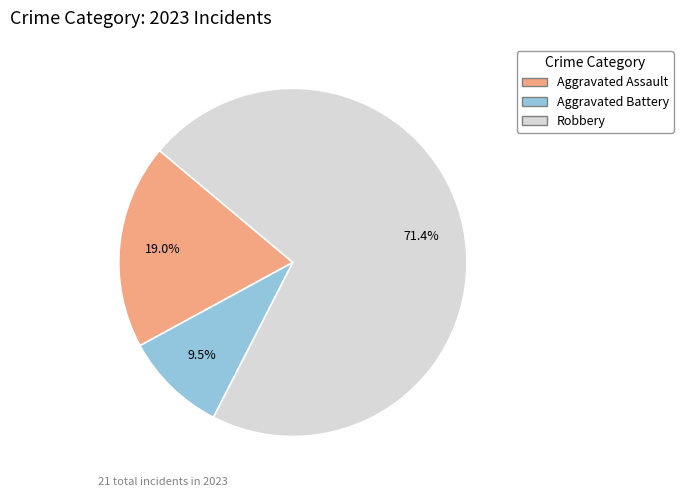

How many slices are in this pie chart?

3